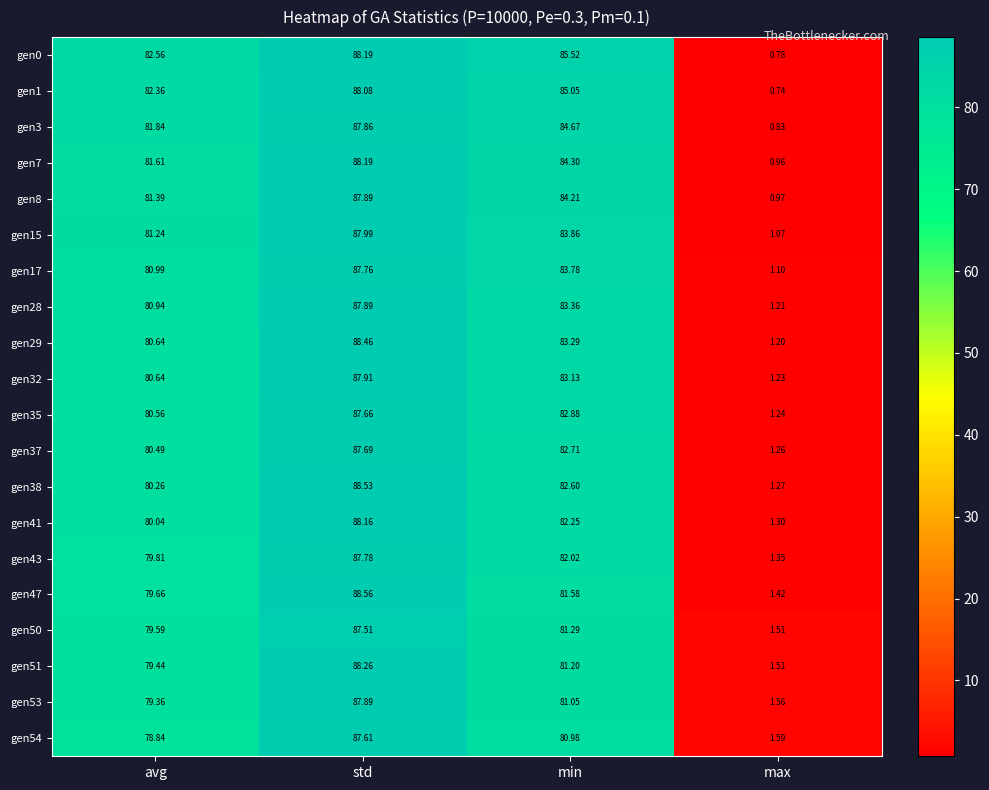

Which series has the largest total across all categories?

gen0